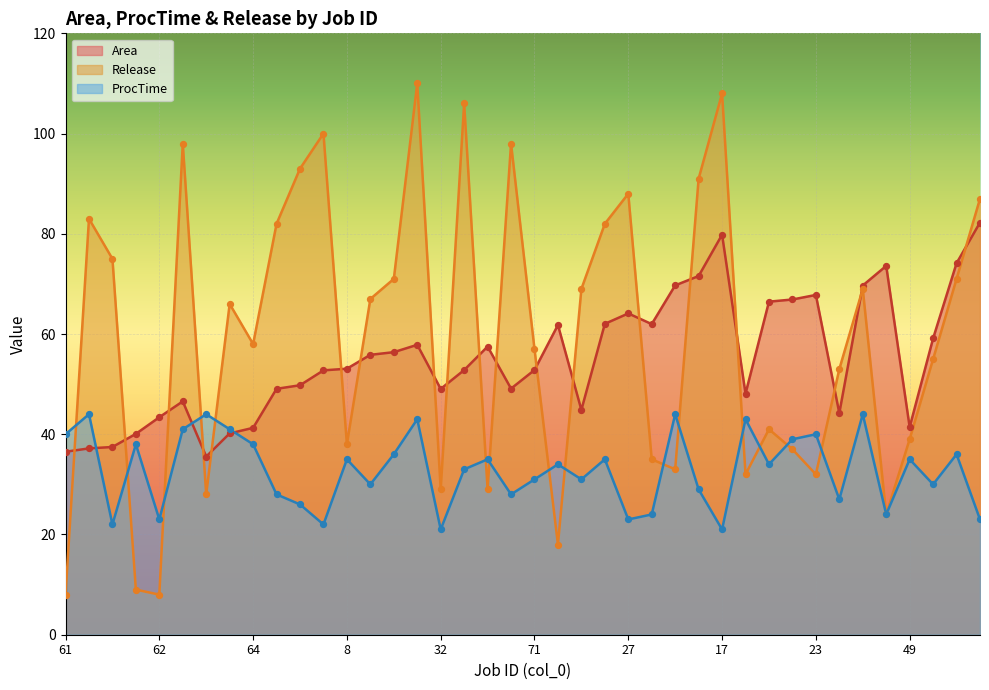

What are all the series names shown in the legend?

Area, Release, ProcTime